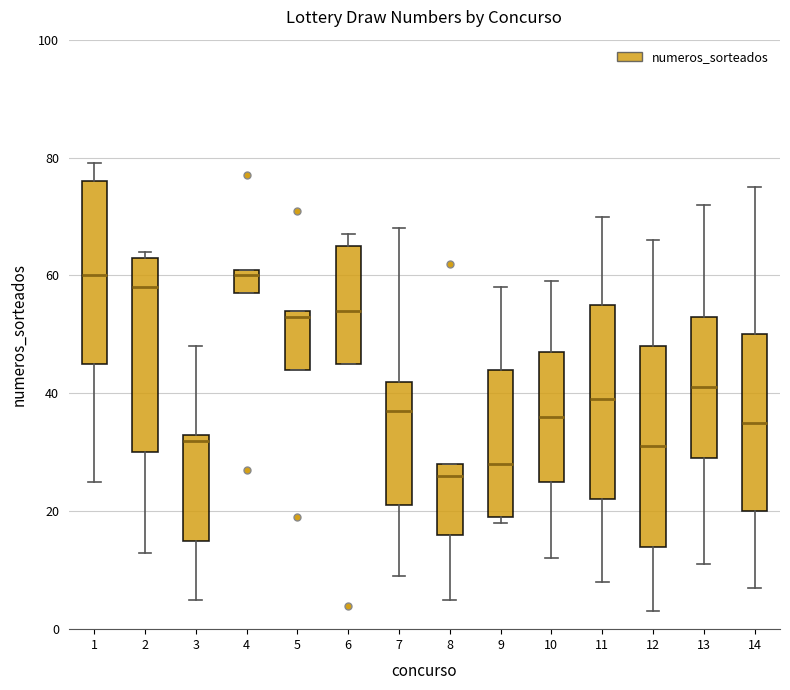

Reading left to right, transcribe this box plot: for each box, give where its median line is, the range the box spans, and where its two whiskers end, as read against the y-axis. The values are not printed on the chart, so give them approximately, as read against the axis.

1: median 60, box 46 to 76, whiskers 26 to 80
2: median 58, box 30 to 64, whiskers 14 to 64 (just above the box's upper edge)
3: median 32, box 16 to 34, whiskers 6 to 48
4: median 60, box 58 to 62, whiskers 58 to 62
5: median 54 (just below the box's upper edge), box 44 to 54, whiskers 44 to 54
6: median 54, box 46 to 66, whiskers 46 to 68
7: median 38, box 22 to 42, whiskers 10 to 68
8: median 26, box 16 to 28, whiskers 6 to 28
9: median 28, box 20 to 44, whiskers 18 to 58
10: median 36, box 26 to 48, whiskers 12 to 60
11: median 40, box 22 to 56, whiskers 8 to 70
12: median 32, box 14 to 48, whiskers 4 to 66
13: median 42, box 30 to 54, whiskers 12 to 72
14: median 36, box 20 to 50, whiskers 8 to 76